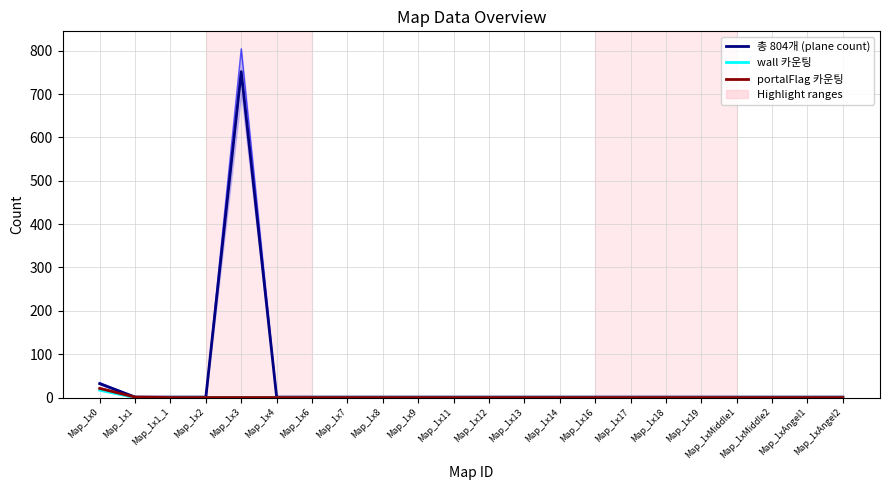

Rank the series by their maximum value, from highest to lowest.

총 804개 (plane count), portalFlag 카운팅, wall 카운팅